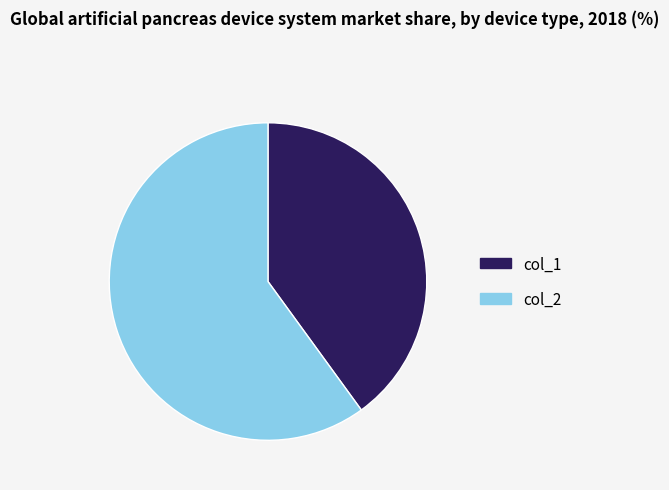

Approximately how many times larger is the value at col_1 compared to col_2?

0.7